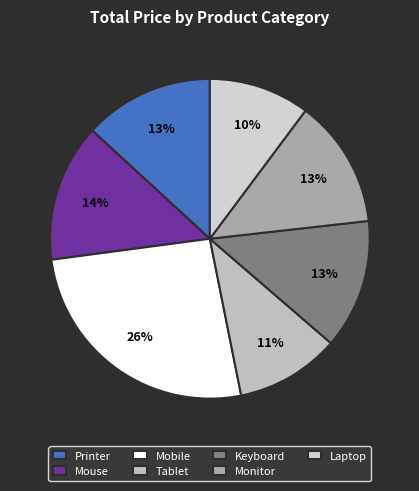

How many slices are in this pie chart?

7